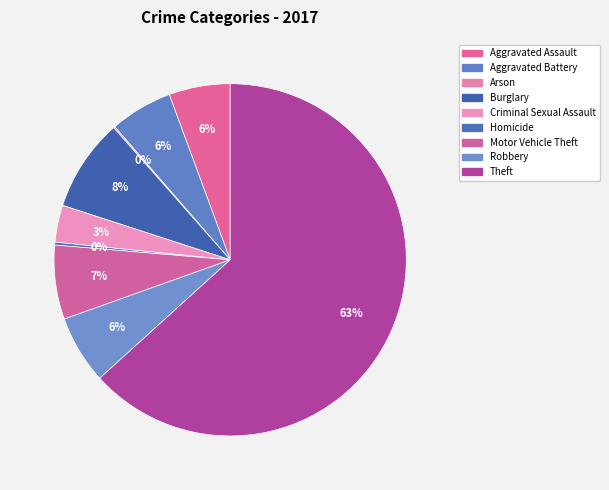

What is the total percentage of Homicide and Motor Vehicle Theft?

7.1%